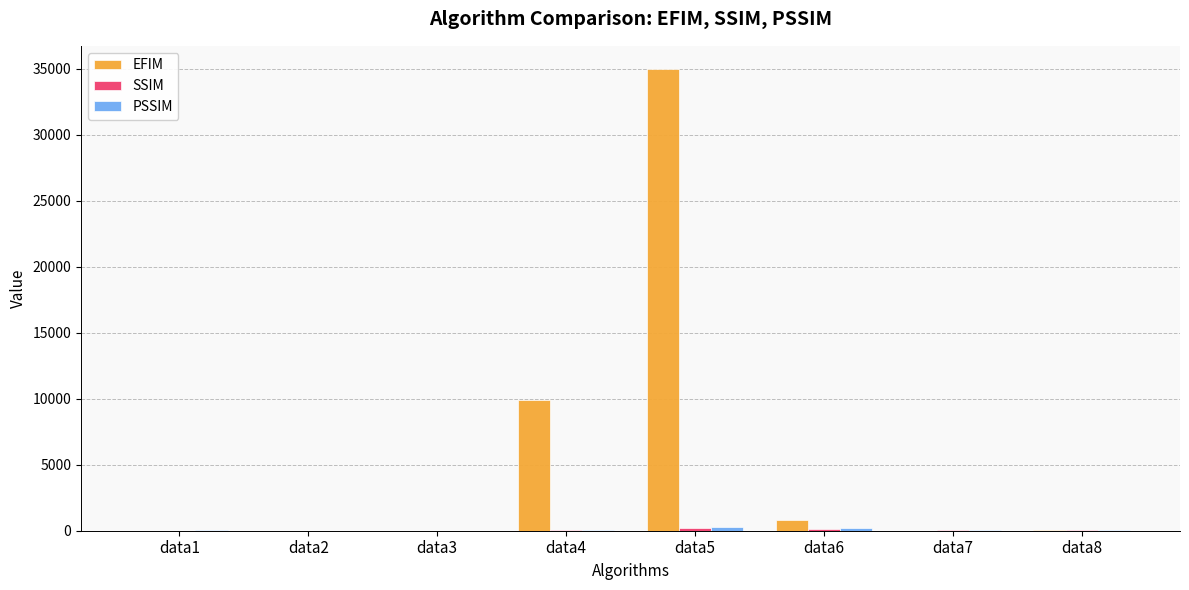

Where is EFIM nearest to the value 17486?

data4